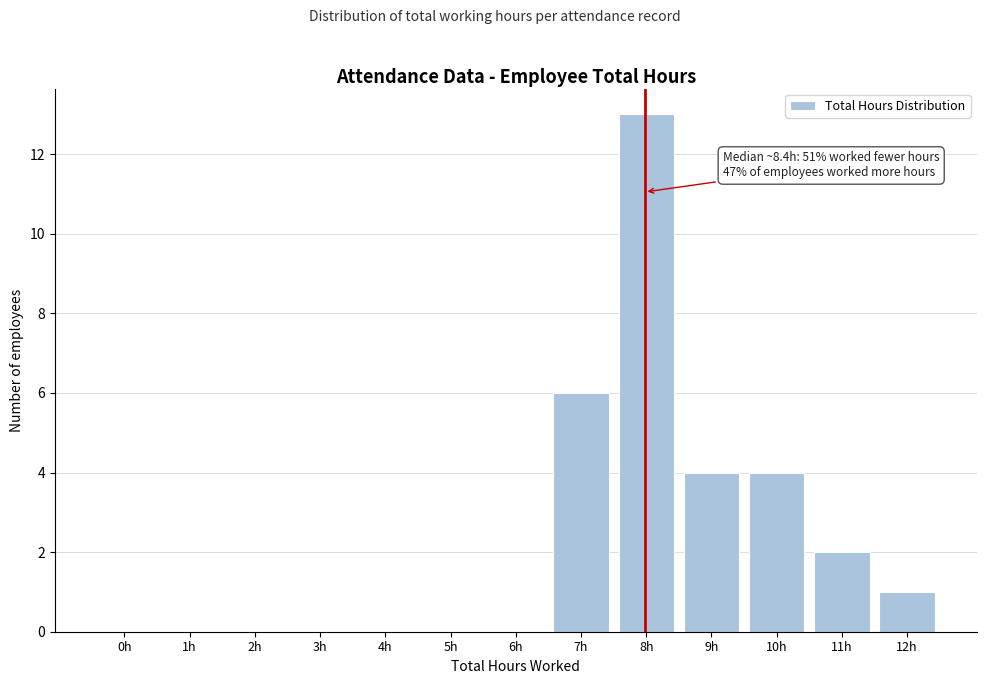

Reading left to right, transcribe all the data shown in this chart.

0h=0	1h=0	2h=0	3h=0	4h=0	5h=0	6h=0	7h=6	8h=13	9h=4	10h=4	11h=2	12h=1